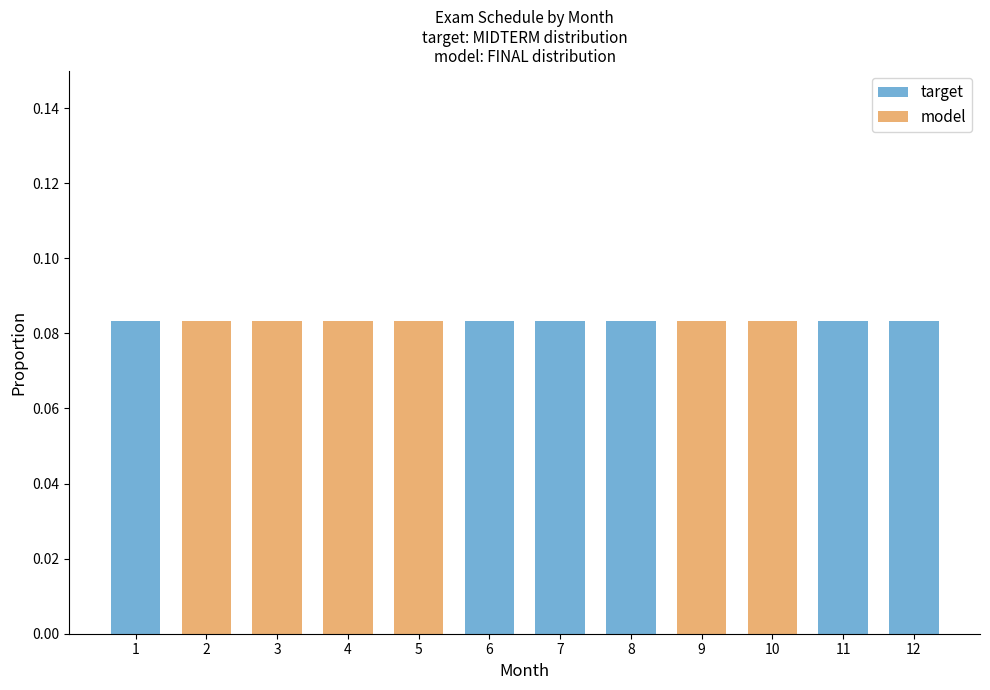

What is the sum of all target values?

0.5